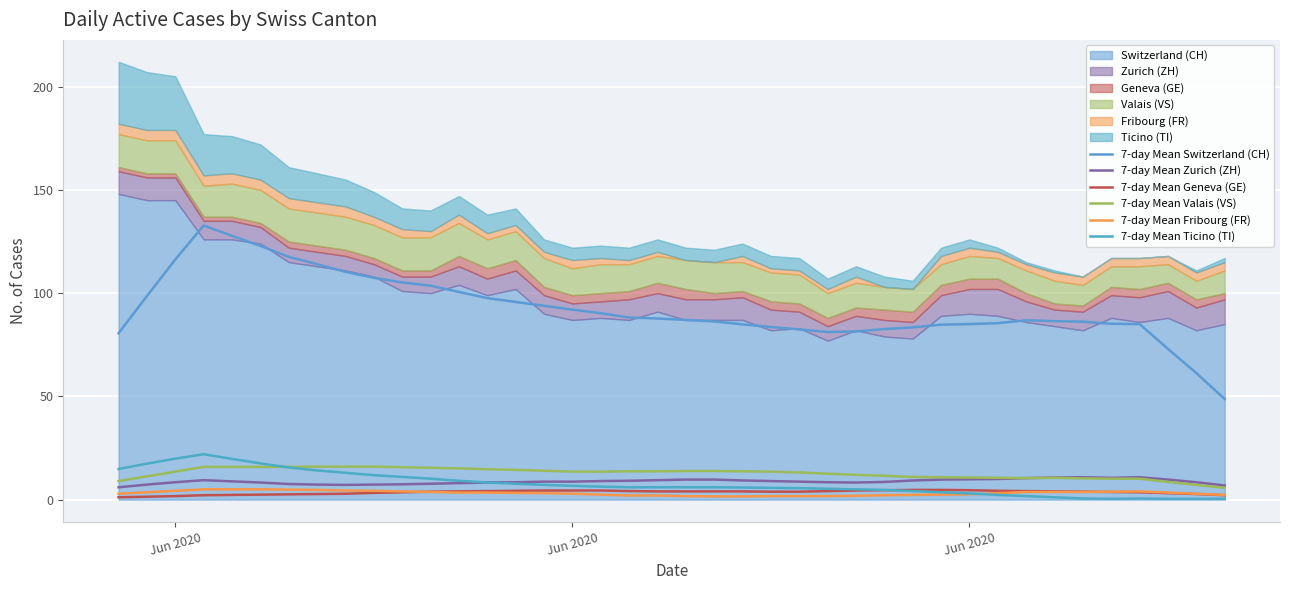

How many values in the 7-day Mean Ticino (TI) series are below 5?

14